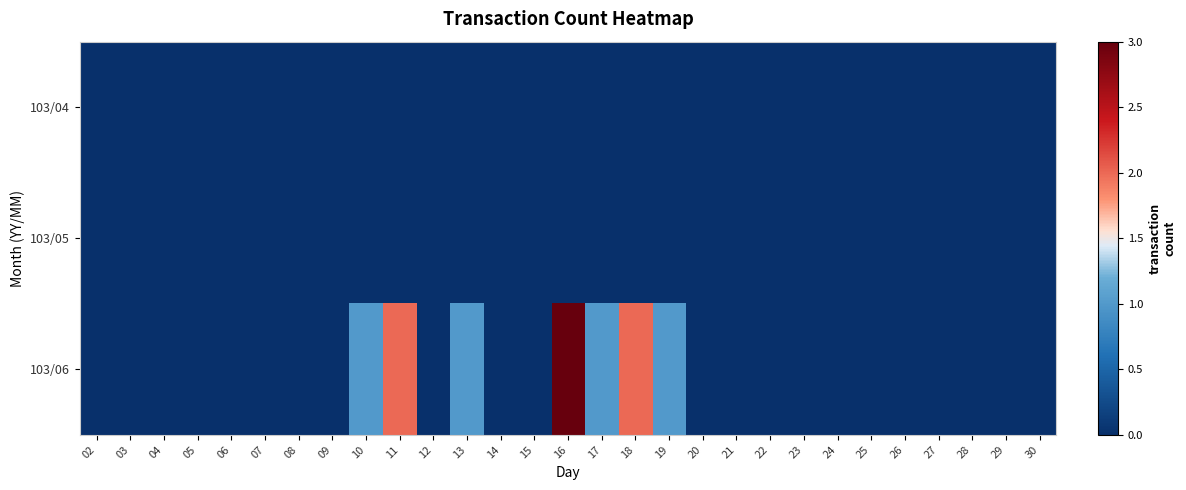

Between 04 and 11, which is larger?

04